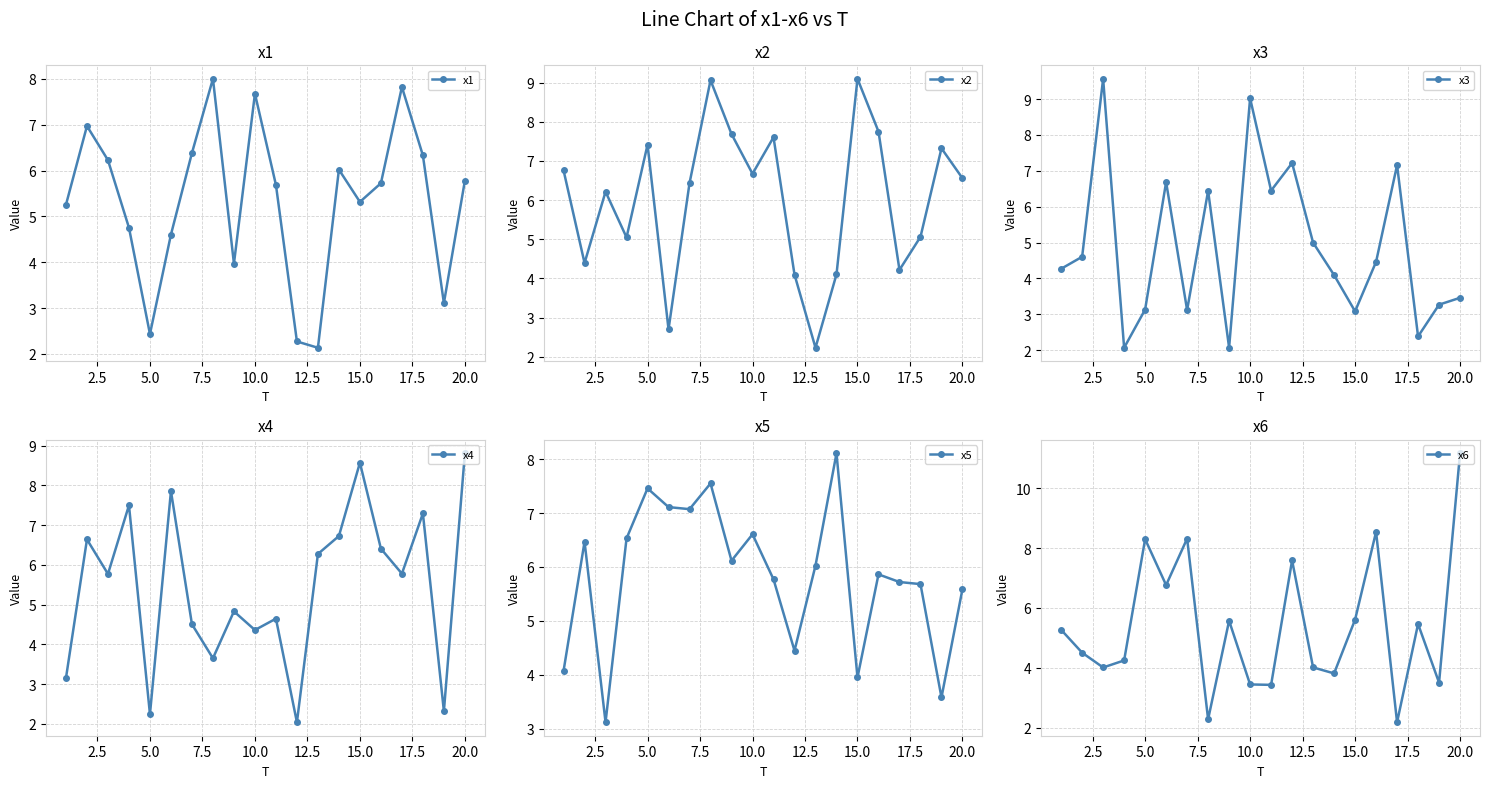

How many values in the x1 series exceed 5?

13